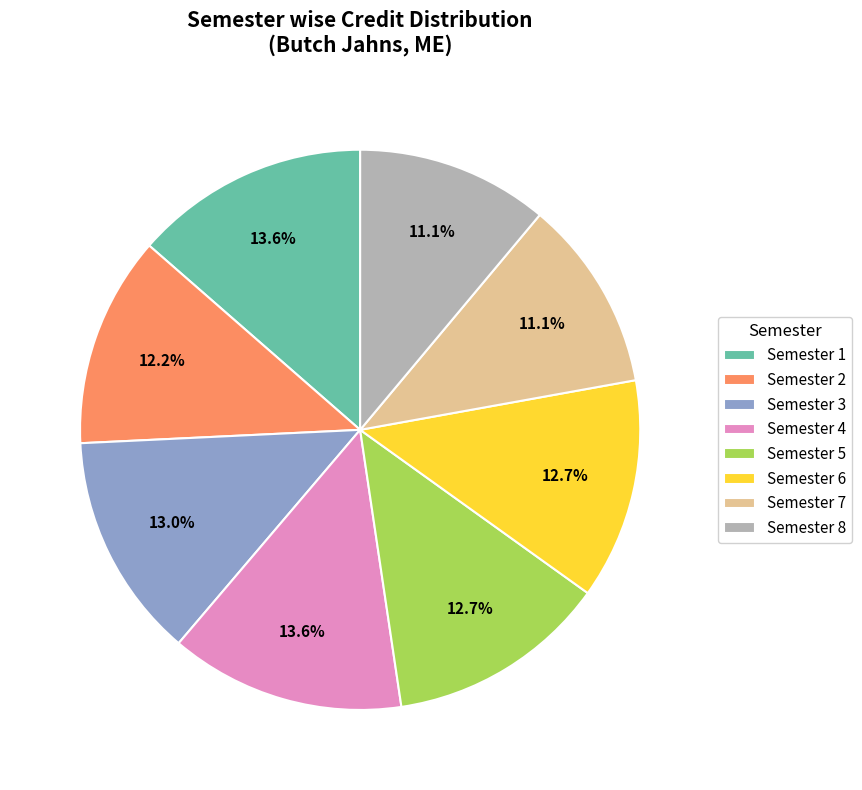

How many segments does this pie chart have?

8